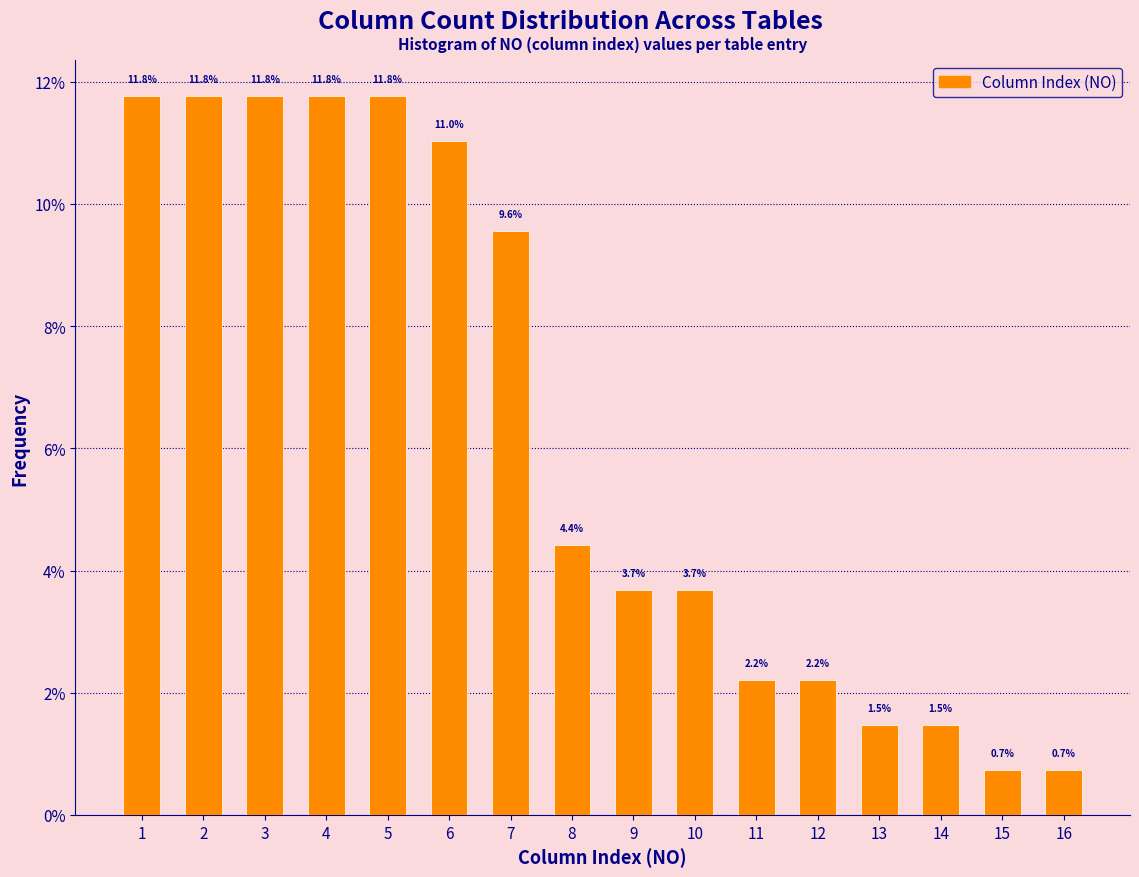

Reading left to right, transcribe this chart: for each bar, give the range it covers on the x-axis and its height.

0.5 to 1.5: 11.8
1.5 to 2.5: 11.8
2.5 to 3.5: 11.8
3.5 to 4.5: 11.8
4.5 to 5.5: 11.8
5.5 to 6.5: 11.0
6.5 to 7.5: 9.6
7.5 to 8.5: 4.4
8.5 to 9.5: 3.7
9.5 to 10.5: 3.7
10.5 to 11.5: 2.2
11.5 to 12.5: 2.2
12.5 to 13.5: 1.5
13.5 to 14.5: 1.5
14.5 to 15.5: 0.7
15.5 to 16.5: 0.7